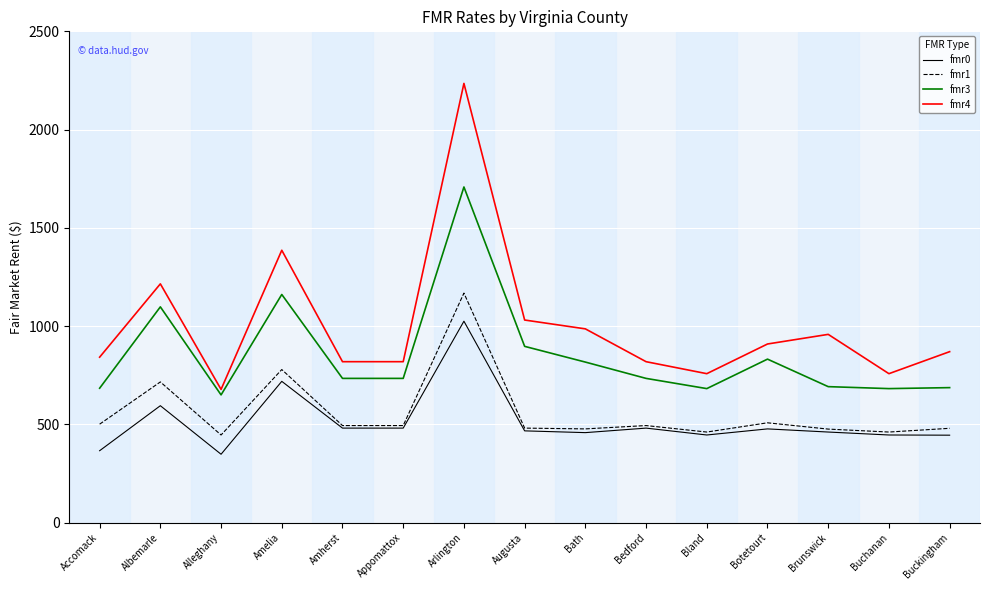

Rank the series by their maximum value, from lowest to highest.

fmr0, fmr1, fmr3, fmr4